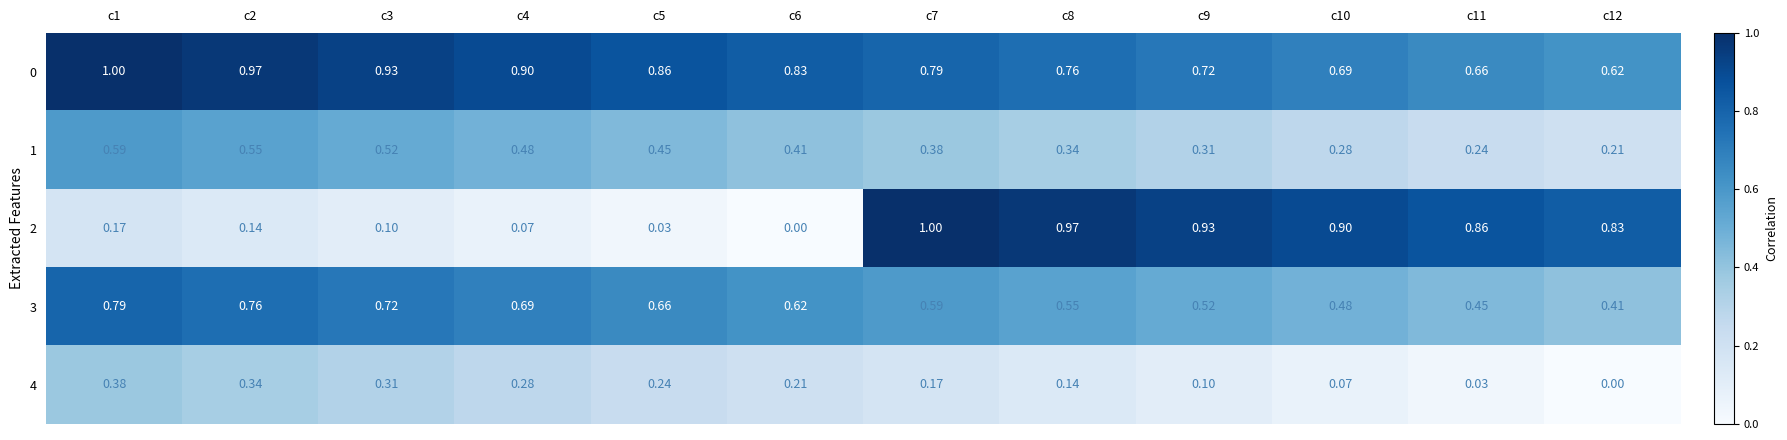

Is the value of 3 at c2 greater than the value of 1 at c11?

Yes